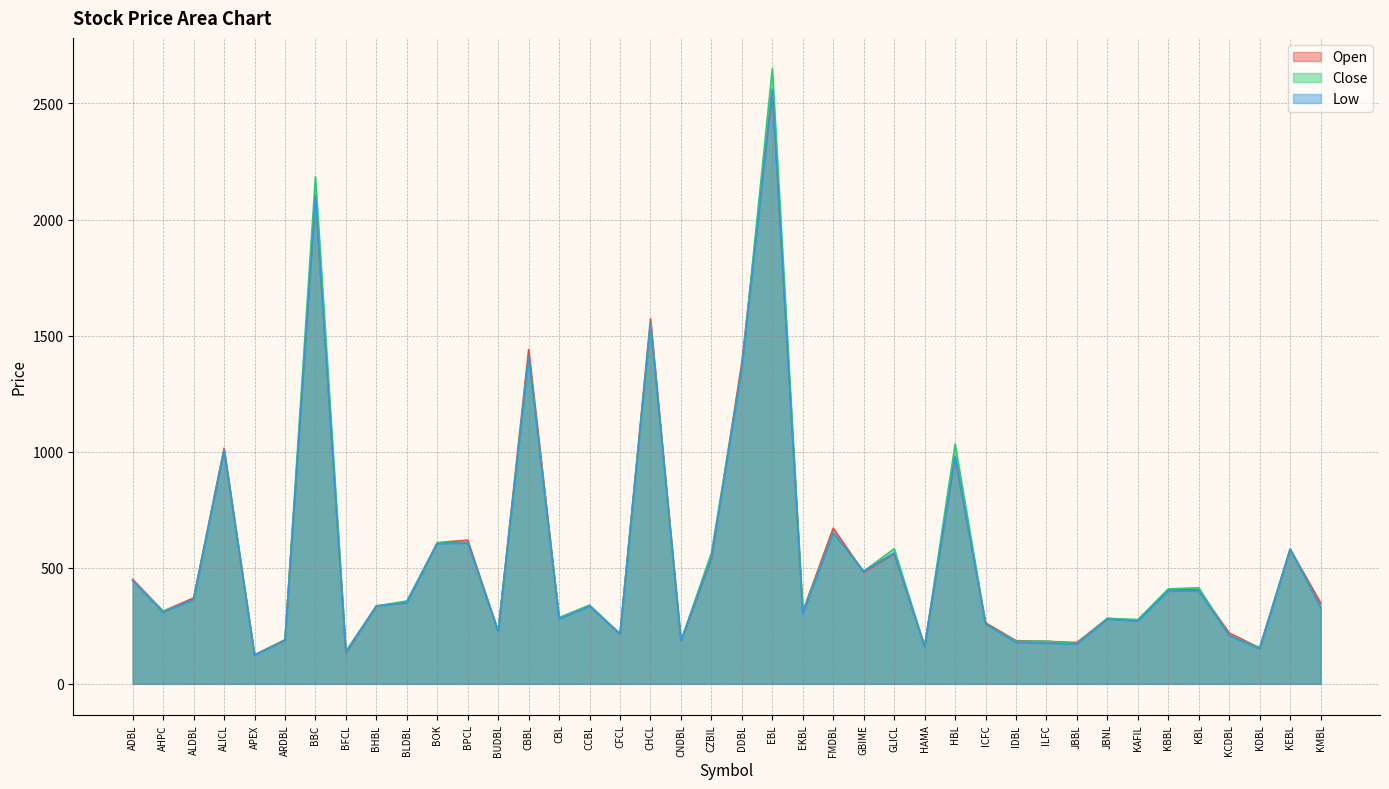

Which series changed the most between CZBIL and KCDBL?

Close